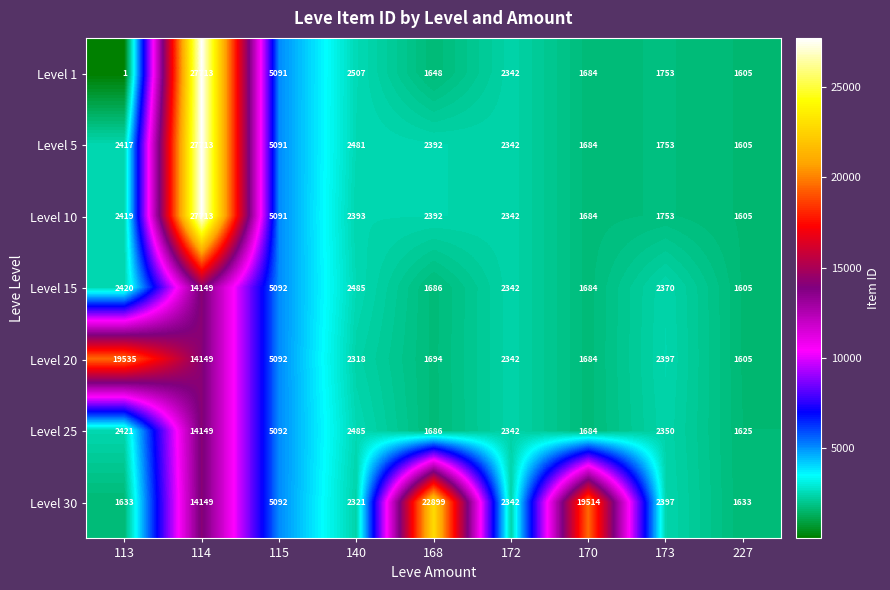

Is the value of Level 1 at 113 greater than the value of Level 15 at 115?

No